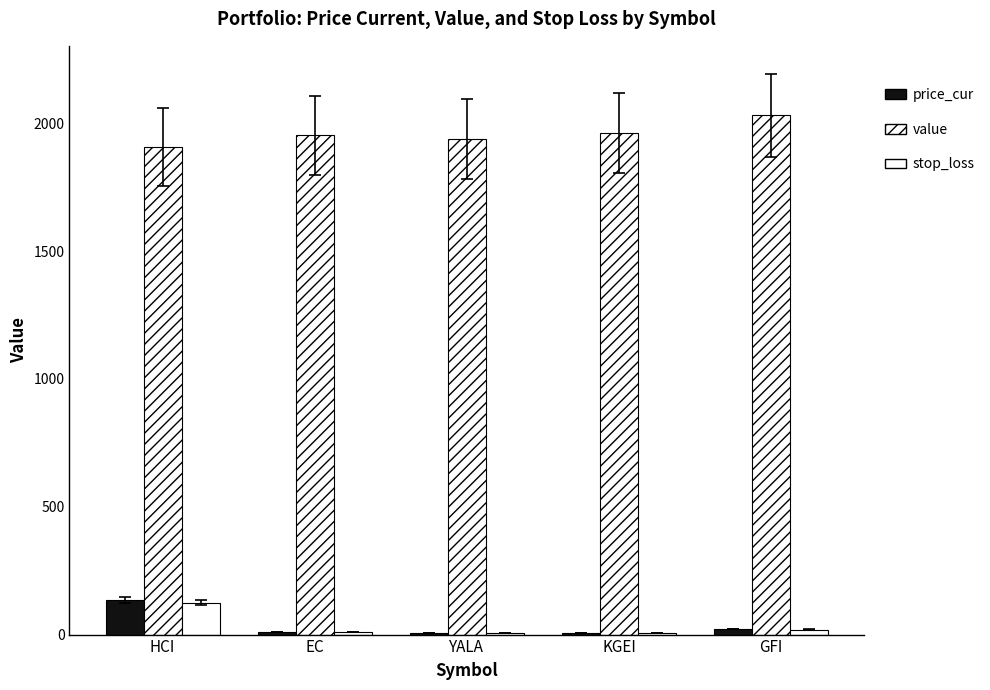

Rank the categories by price_cur value from highest to lowest.

HCI, GFI, EC, KGEI, YALA